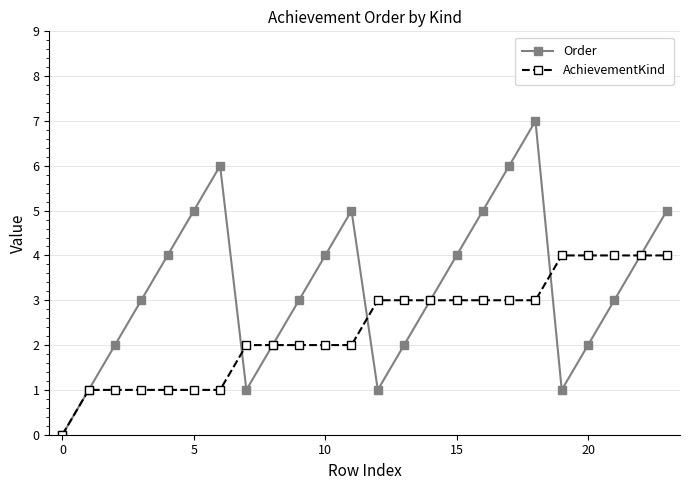

Count the number of categories in the chart.

24